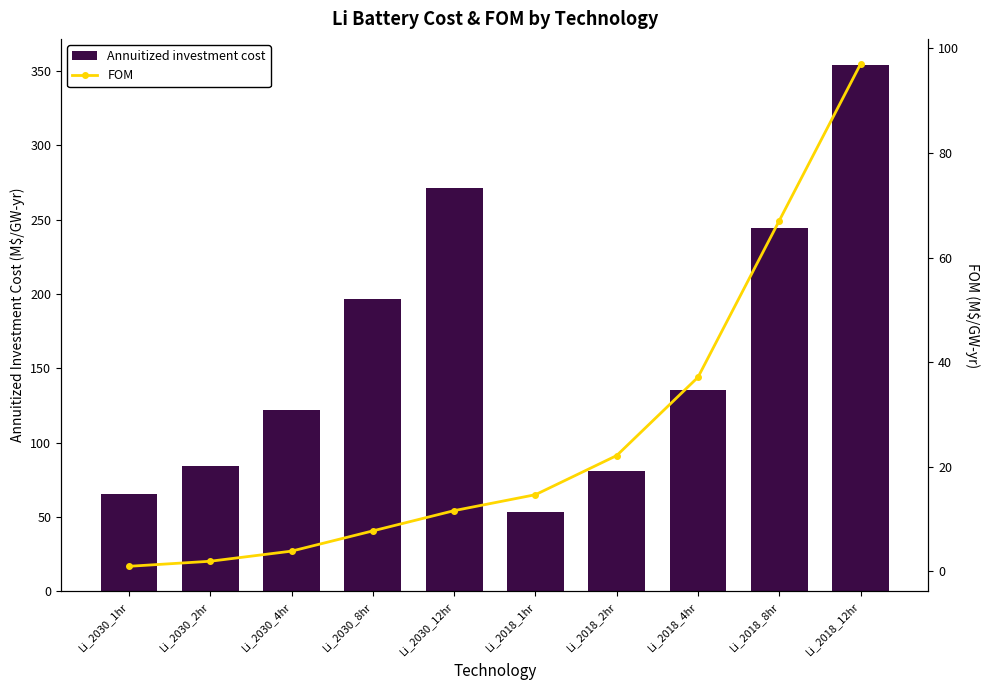

Is it true that FOM equals 13.7 at Li_2018_4hr?

False